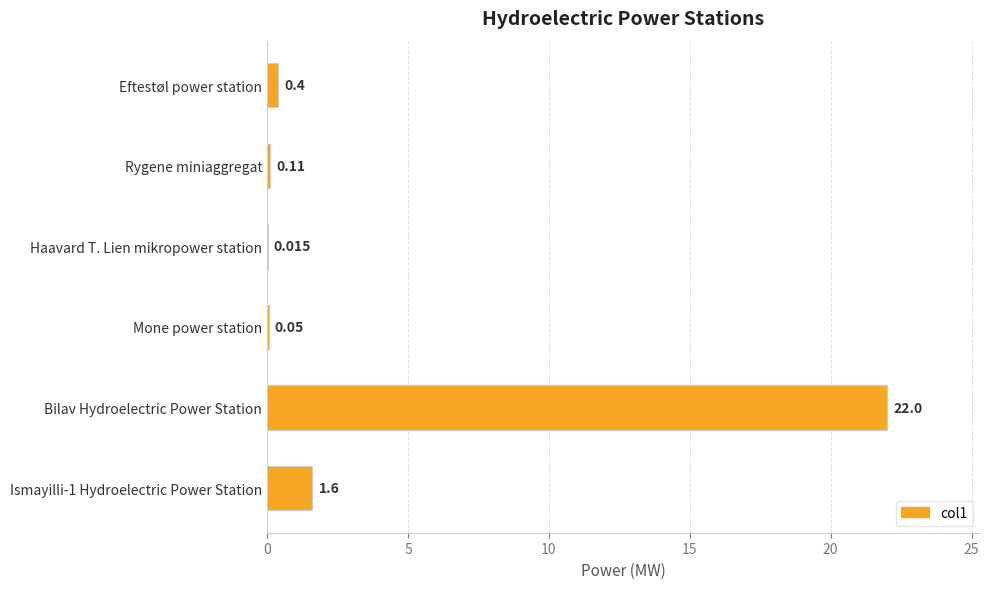

Which has a higher value, Mone power station or Eftestøl power station?

Eftestøl power station